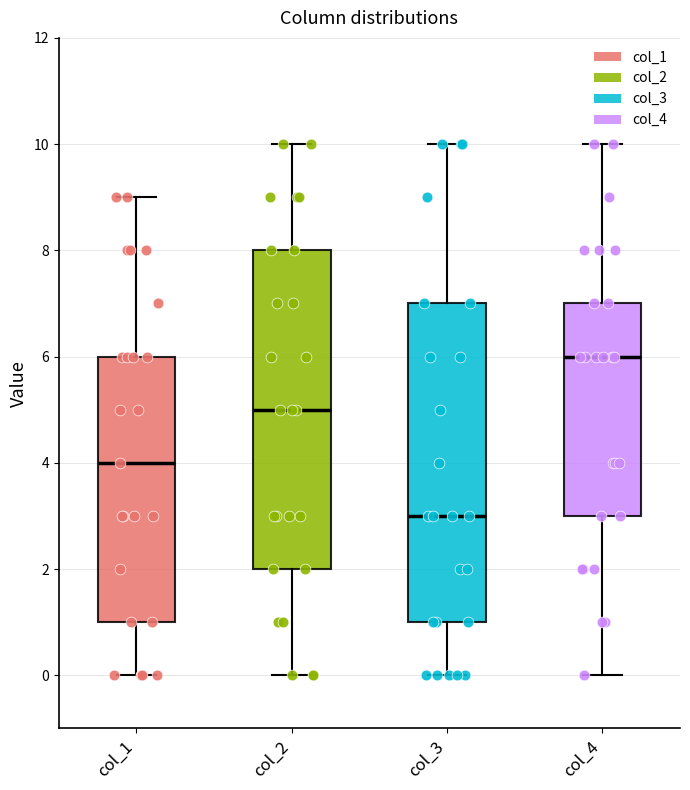

Reading left to right, read every box against the y-axis: the position of its median line, the range the box covers, and the ends of its whiskers. The values are not printed on the chart, so give them approximately, as read against the axis.

col_1: median 4, box 1 to 6, whiskers 0 to 9
col_2: median 5, box 2 to 8, whiskers 0 to 10
col_3: median 3, box 1 to 7, whiskers 0 to 10
col_4: median 6, box 3 to 7, whiskers 0 to 10